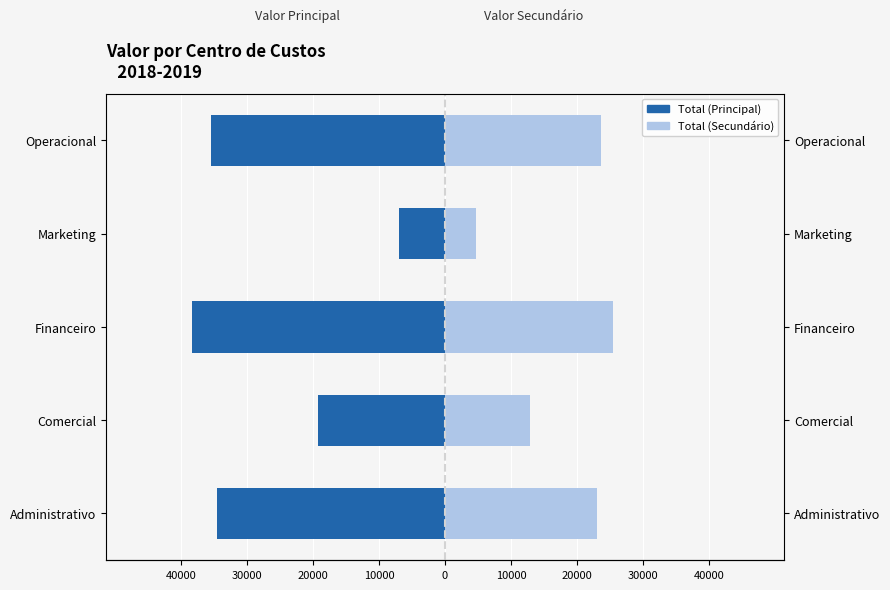

Reading left to right, what are all the values shown in this chart?

Total (Principal): -34539.0	-19216.8	-38299.2	-7024.8	-35432.4
Total (Secundário): 23026.0	12811.2	25532.8	4683.2	23621.6